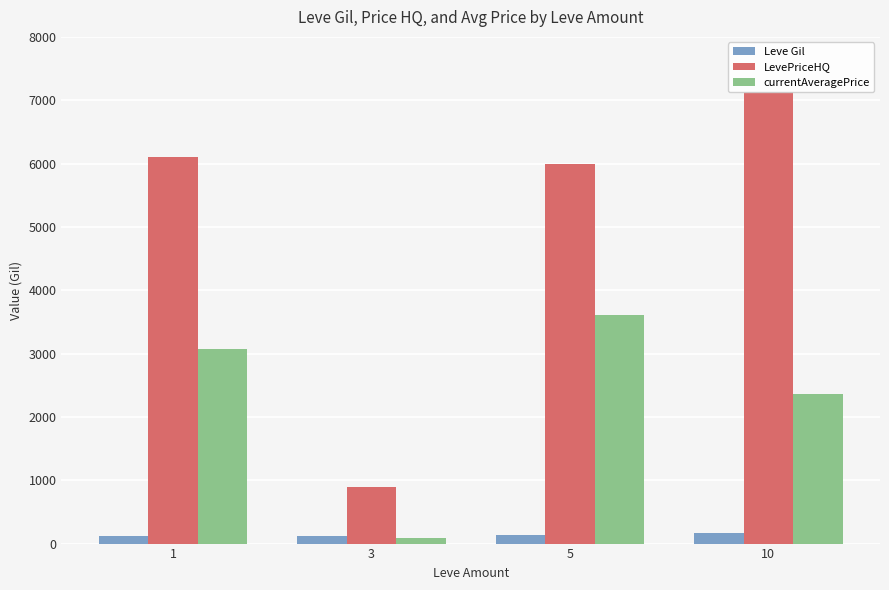

At which label does Leve Gil first exceed 139?

10